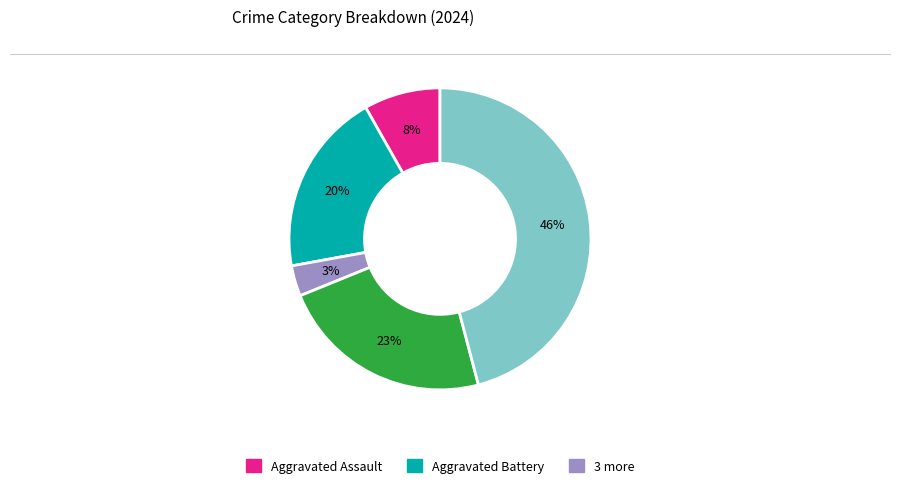

To the nearest percent, what is the difference between the largest and smallest slice percentages?

43%